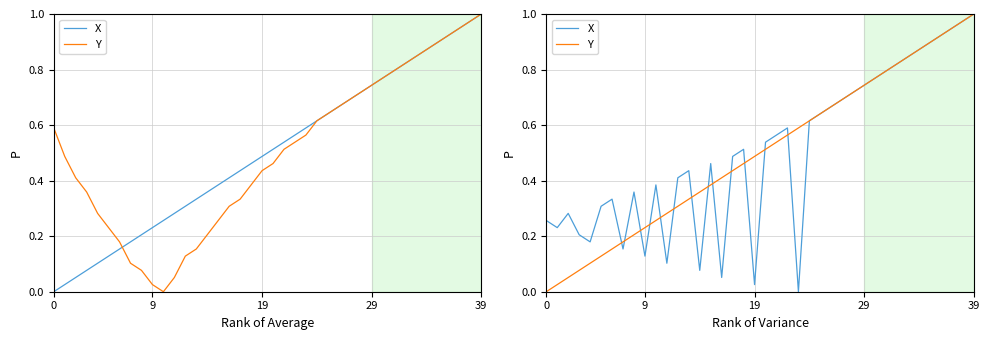

At which category is the sum across all series the highest?

39